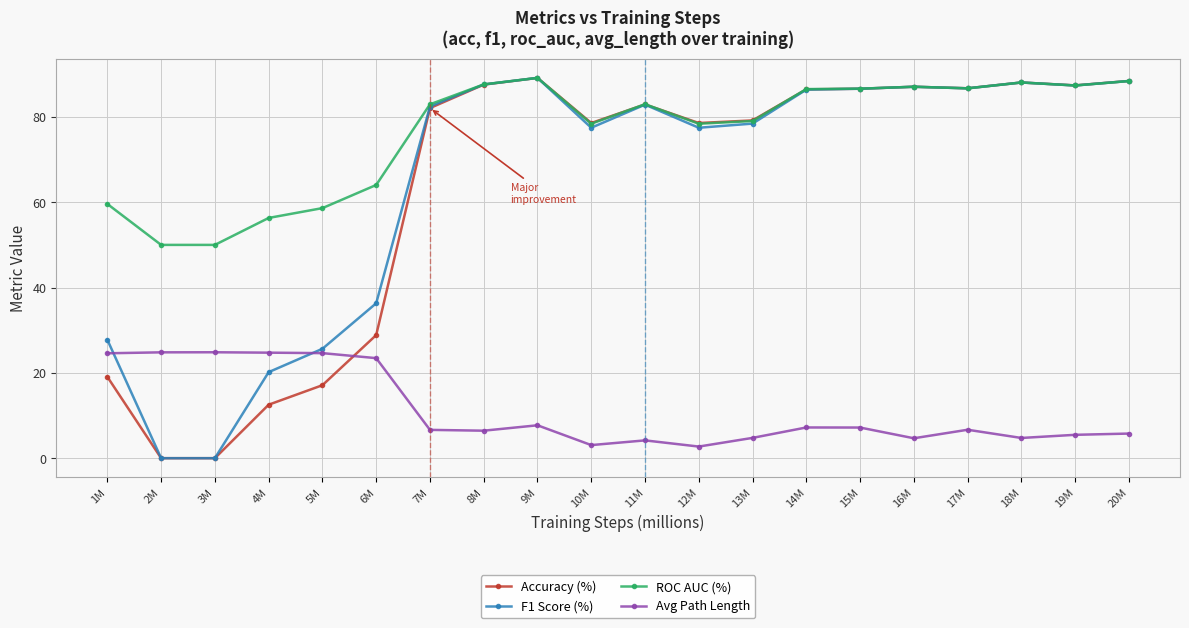

Read the F1 Score (%) value at 8M.

87.6